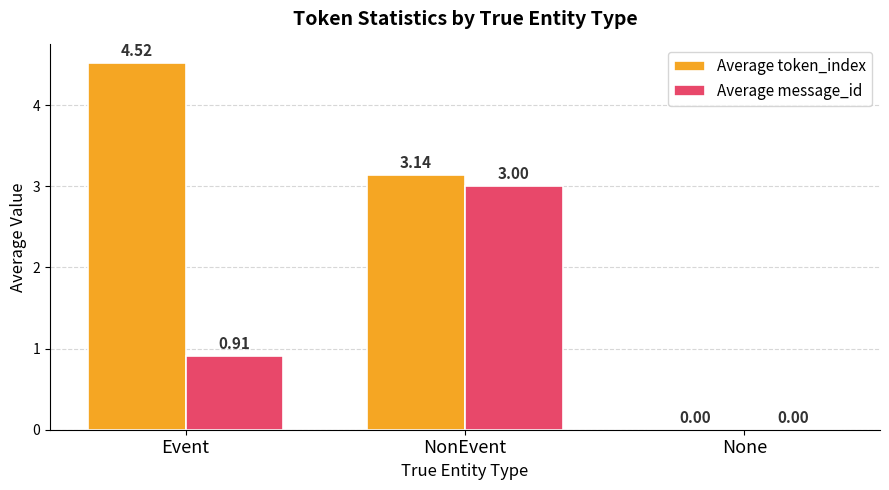

How many values in the Average token_index series exceed 3?

2